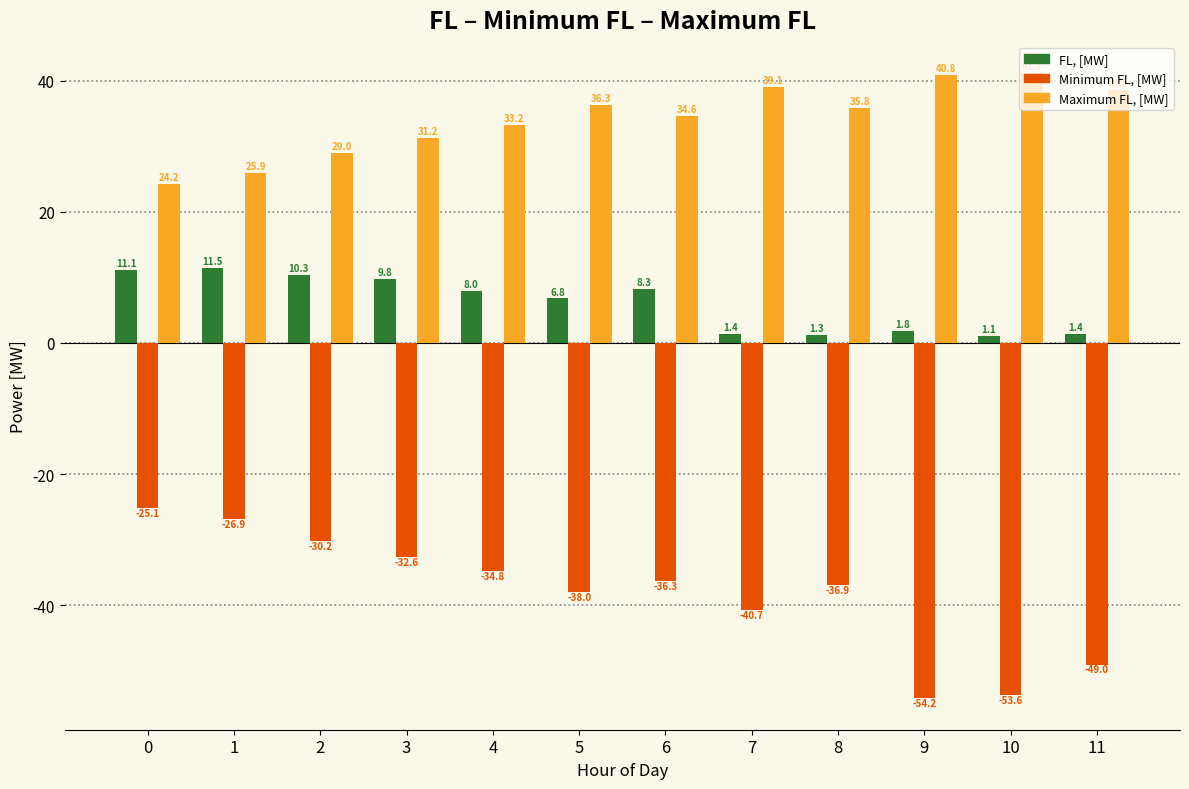

How many bars are there in total?

36